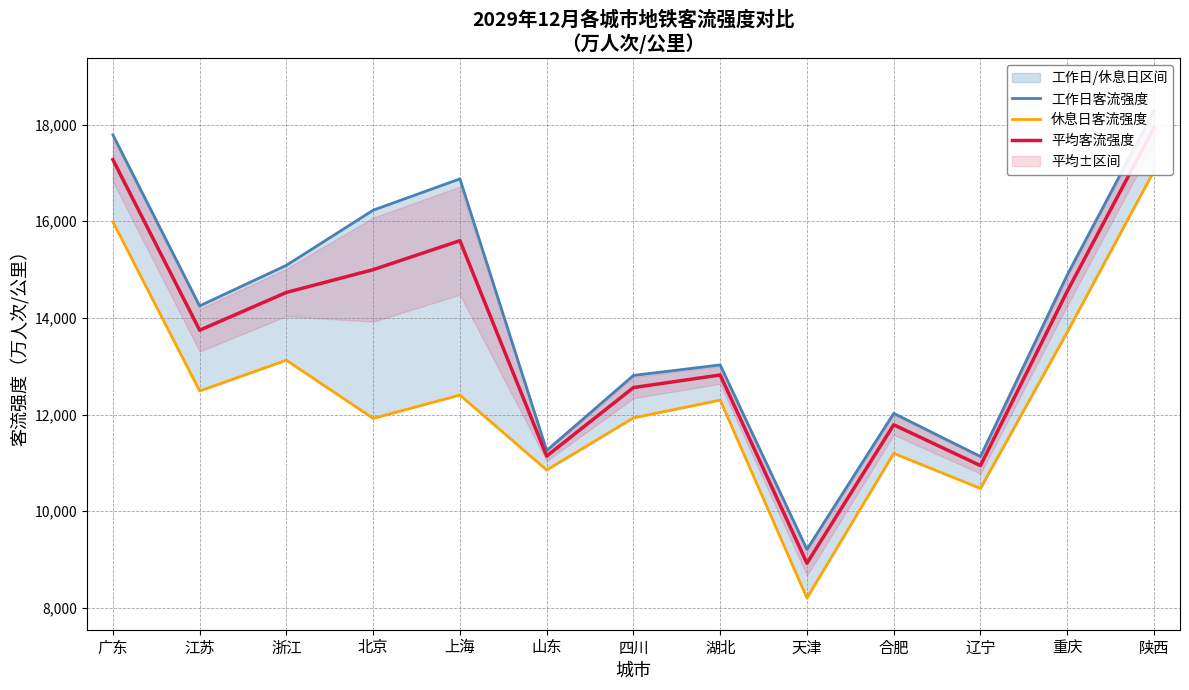

Which series has the largest total across all categories?

工作日客流强度